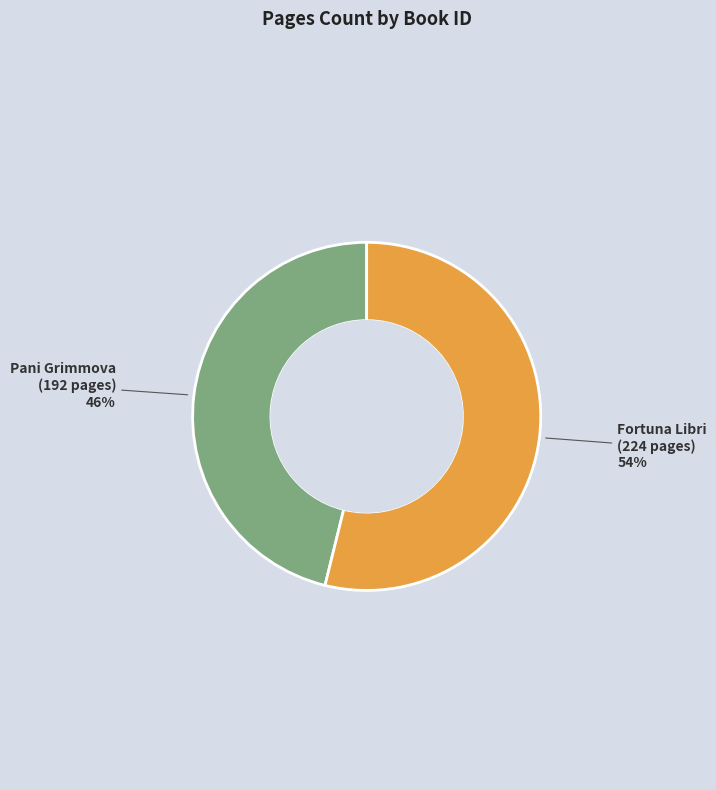

To the nearest percent, what is the difference between the largest and smallest slice percentages?

8%